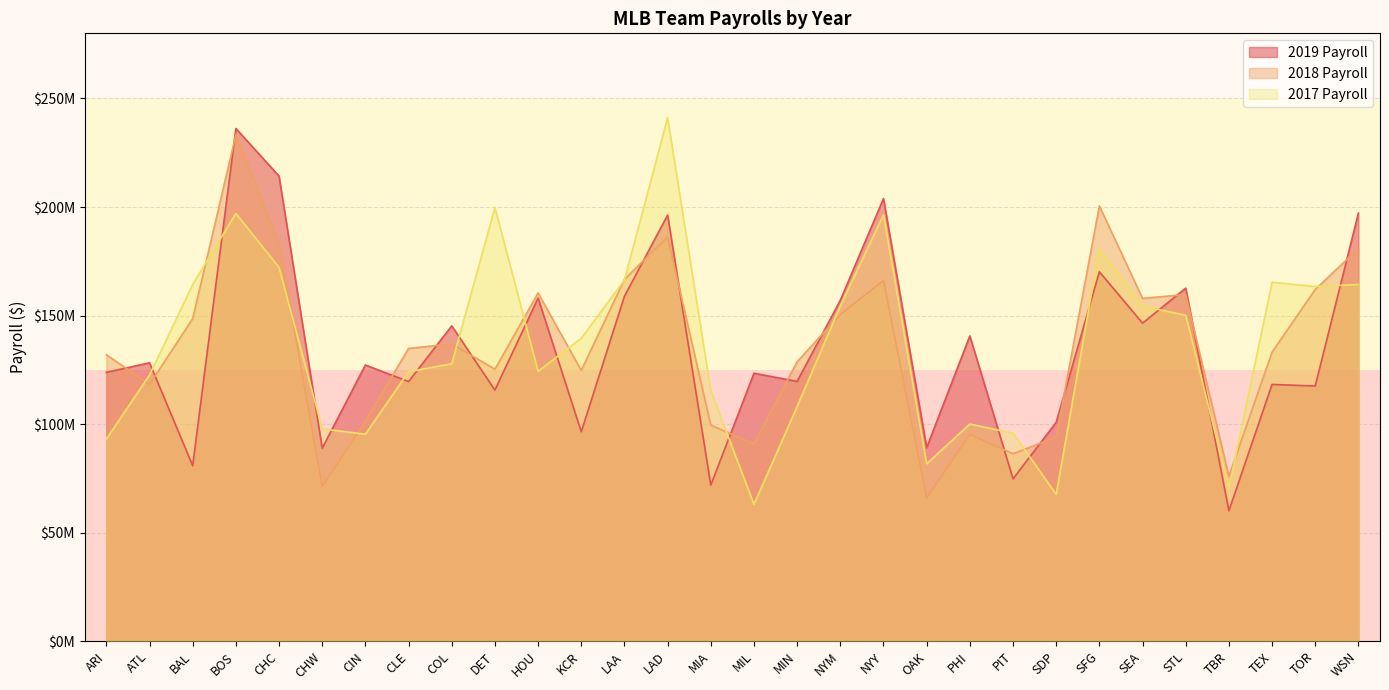

At how many categories does at least one series exceed 225399024?

2